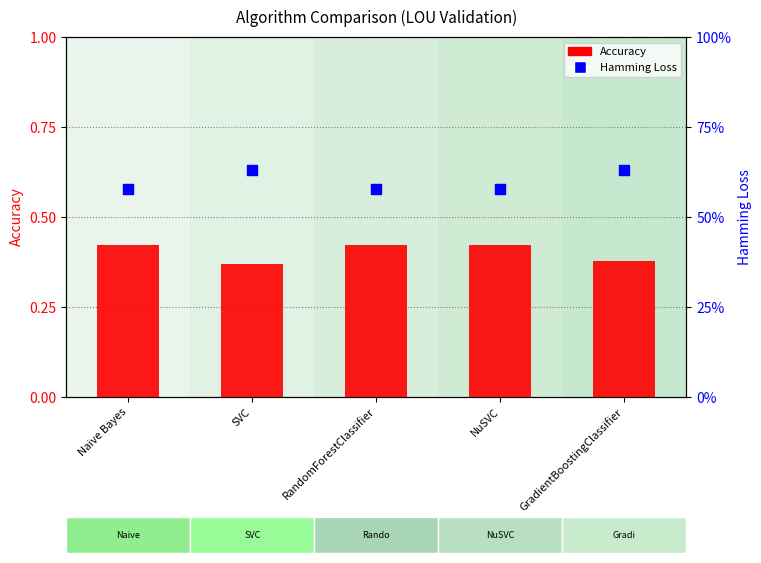

Which series reaches the minimum Y coordinate?

Accuracy